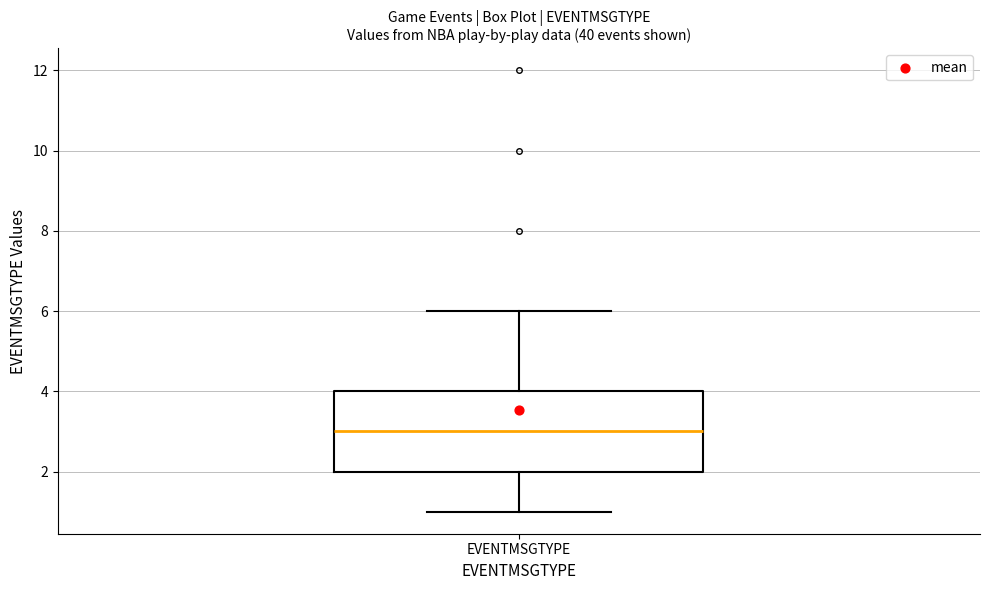

Read this box plot against the y-axis: the position of the median line, the range covered by the box, and the ends of both whiskers. The values are not printed on the chart, so give them approximately, as read against the axis.

median 3, box 2 to 4, whiskers 1 to 6